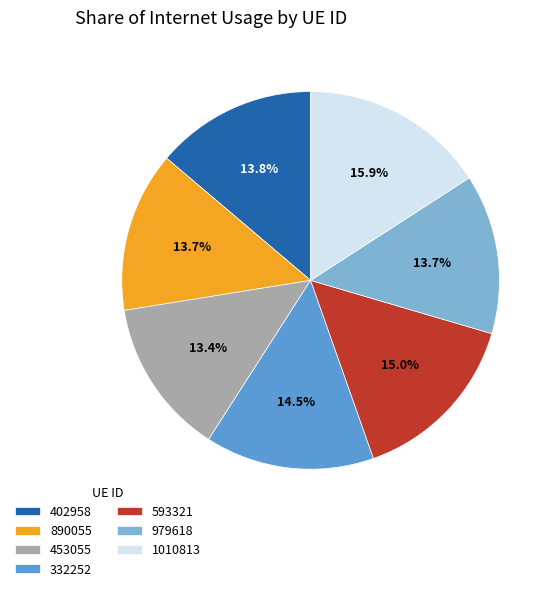

What is the largest slice in the pie chart?

1010813